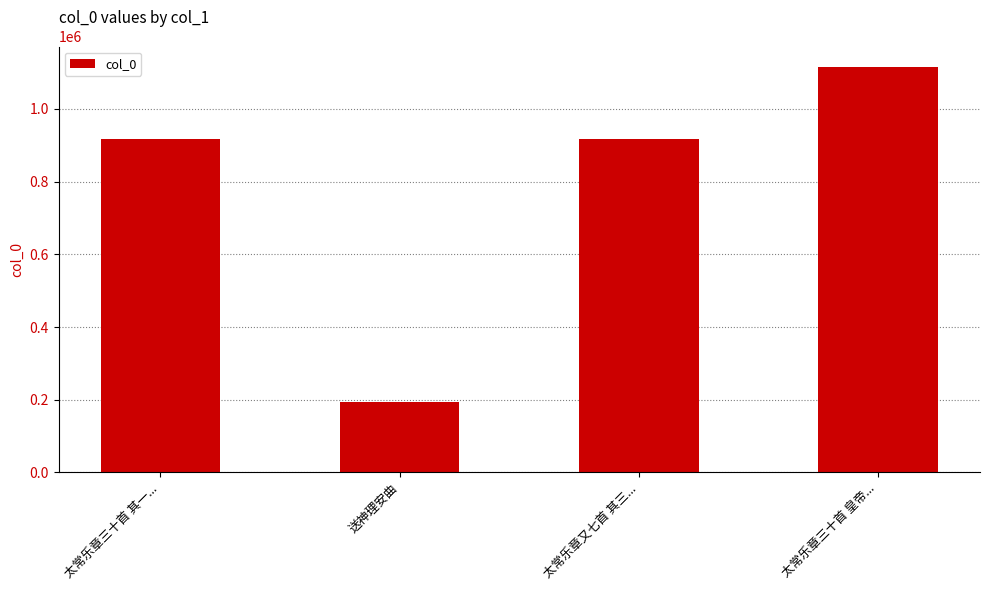

What is the label of the 3rd bar from the left?

太常乐章又七首 其三...